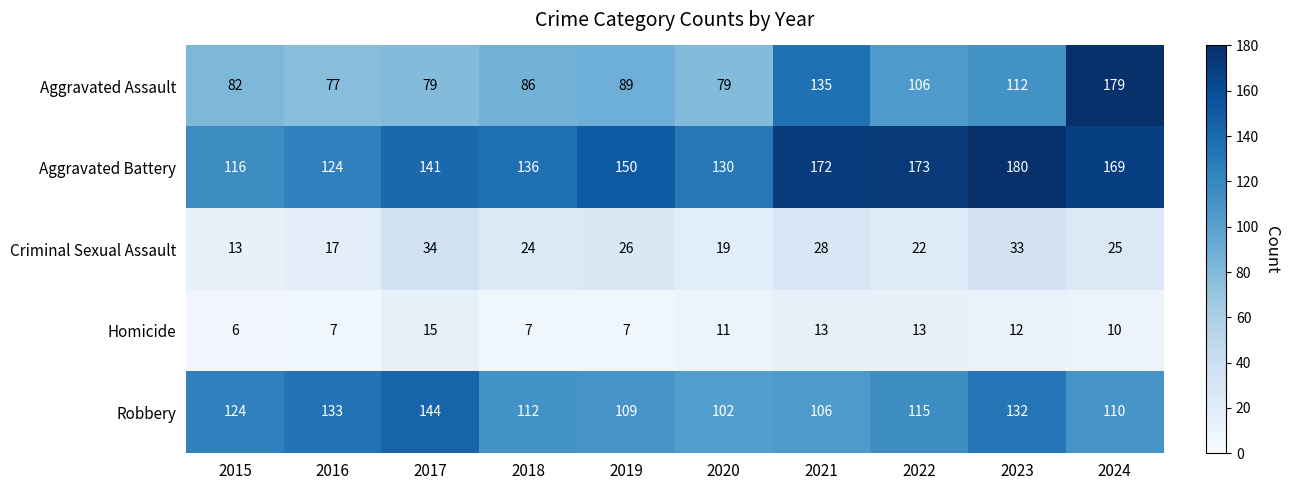

Where is Homicide nearest to the value 10?

2024